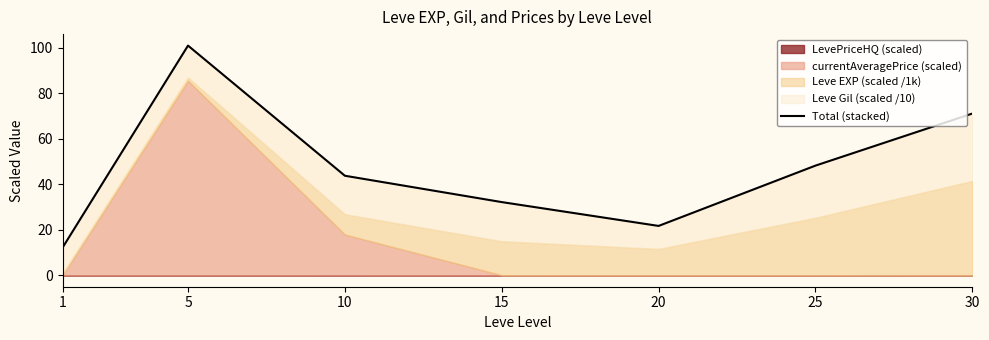

Does the chart display data point markers on the line(s)?

No